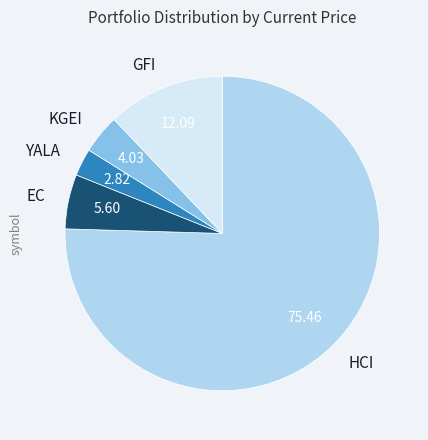

Approximately how many times larger is the value at KGEI compared to EC?

0.7